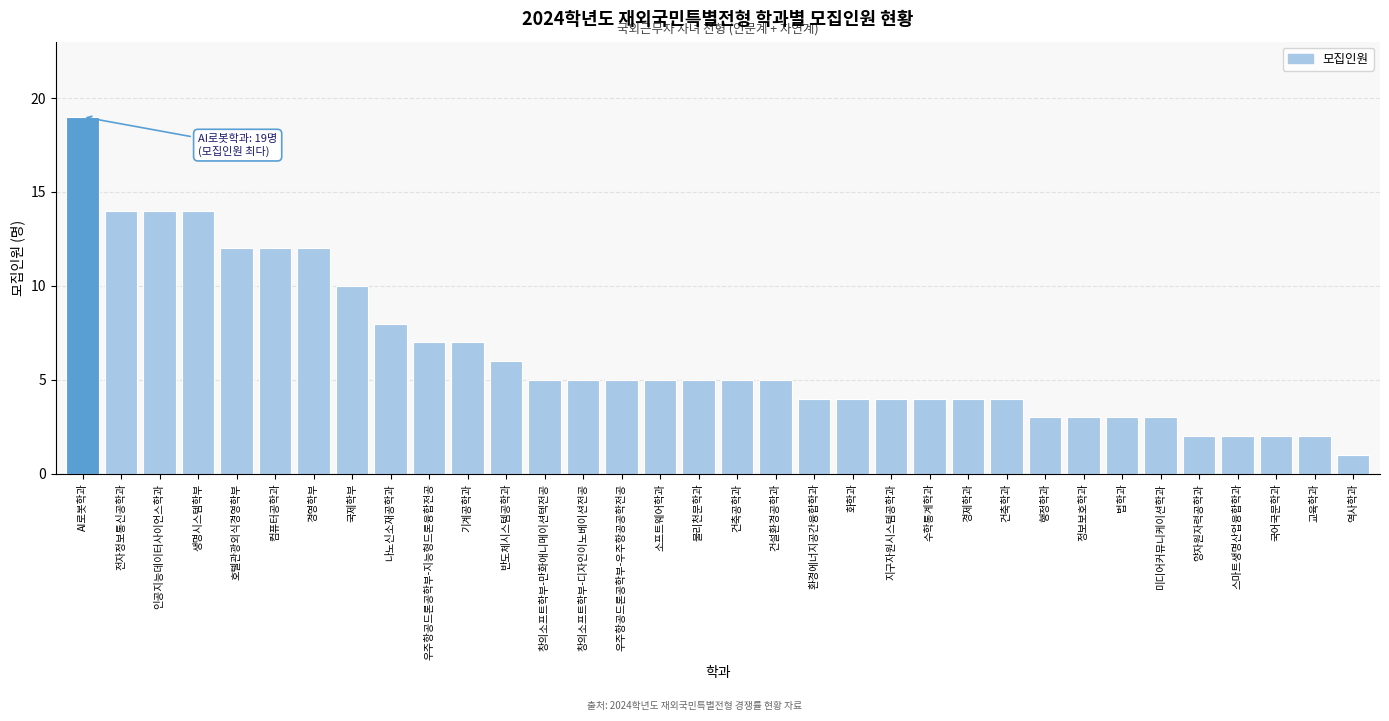

What is the difference between the maximum and minimum values?

18